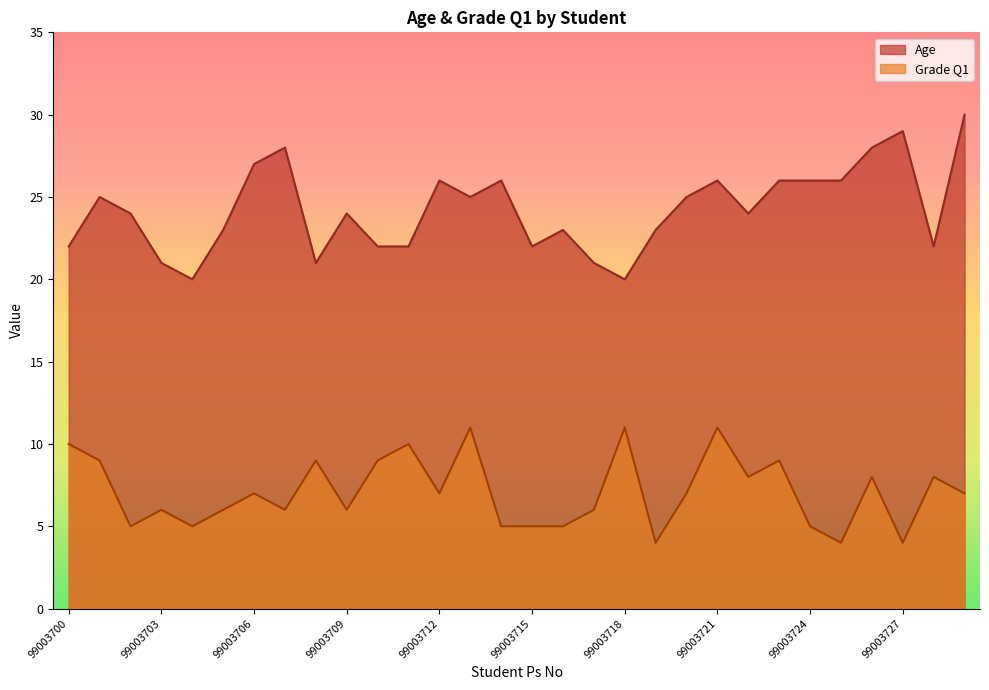

Is the value of Grade Q1 at 99003713 greater than the value of Age at 99003714?

No